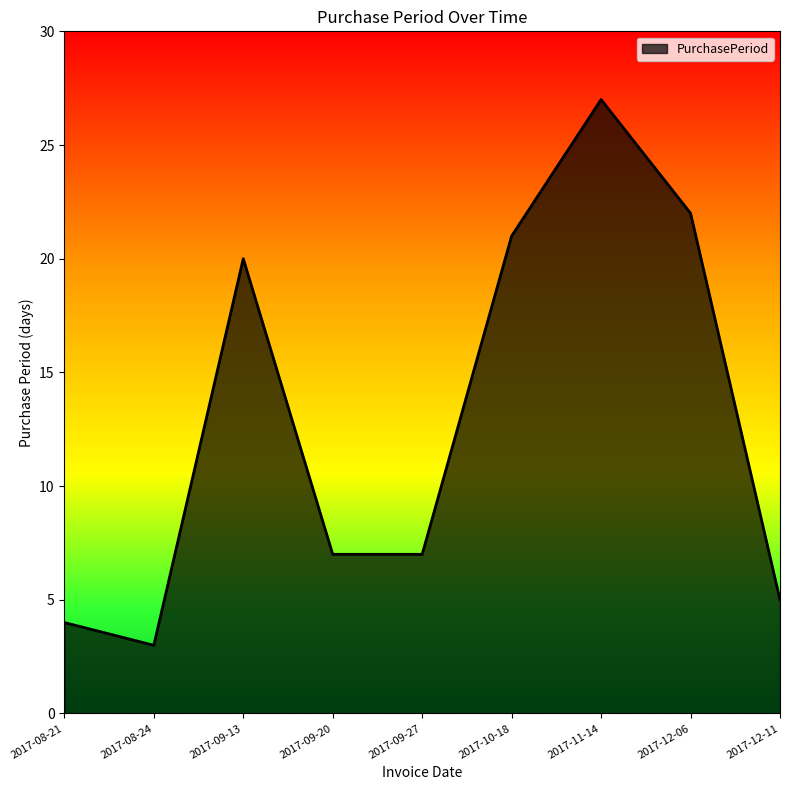

Between 2017-08-24 and 2017-11-14, which is larger?

2017-11-14